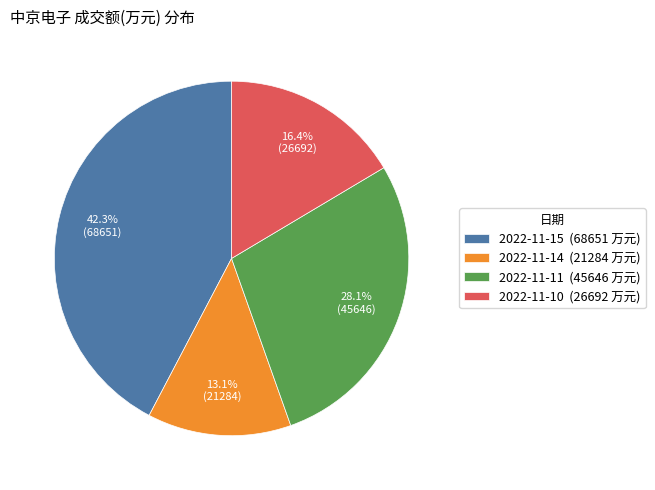

What is the largest slice in the pie chart?

2022-11-15